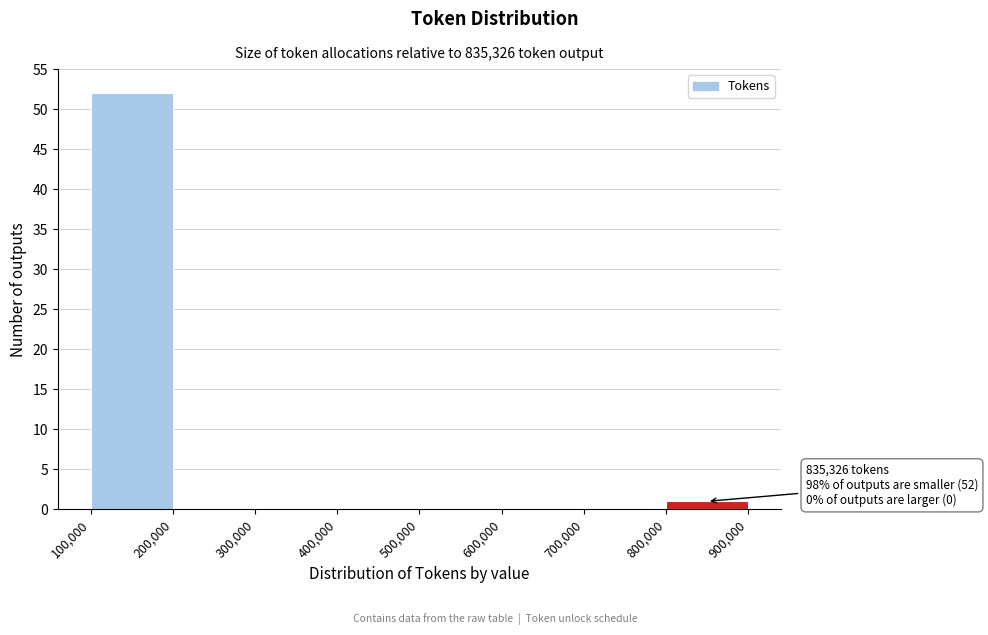

Which range on the x-axis has the tallest bar?

100,000 to 200,000